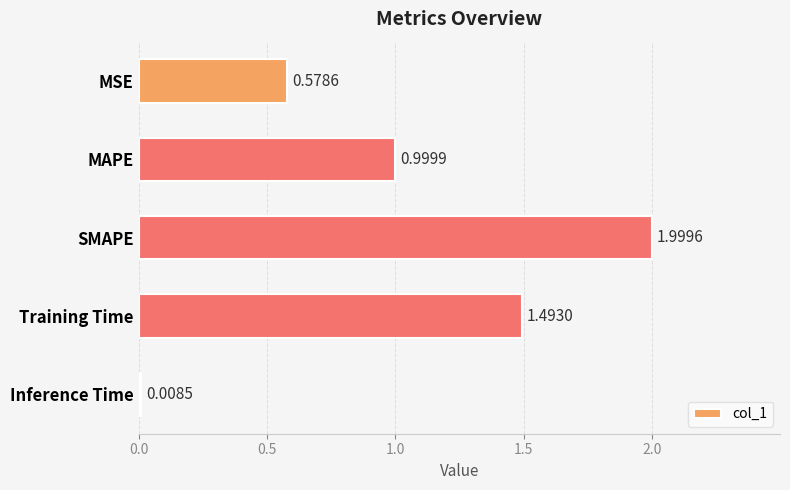

What is the change in value from MSE to Training Time?

+0.9